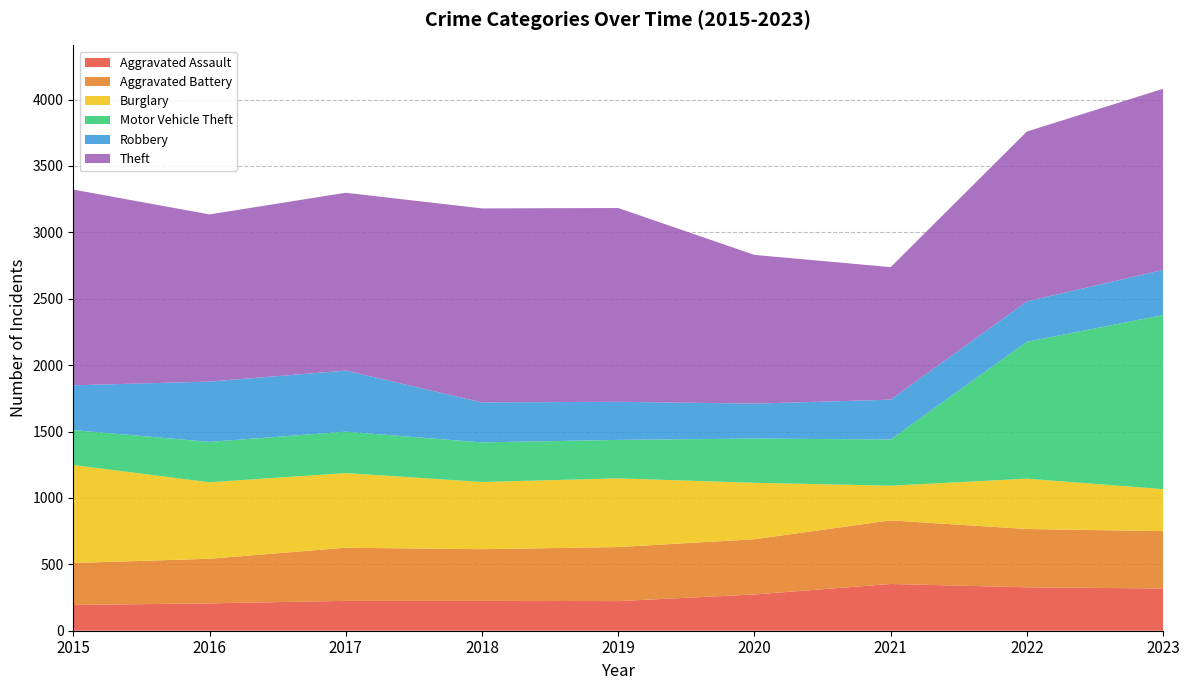

The Motor Vehicle Theft series shows 348 at 2021. True or false?

True